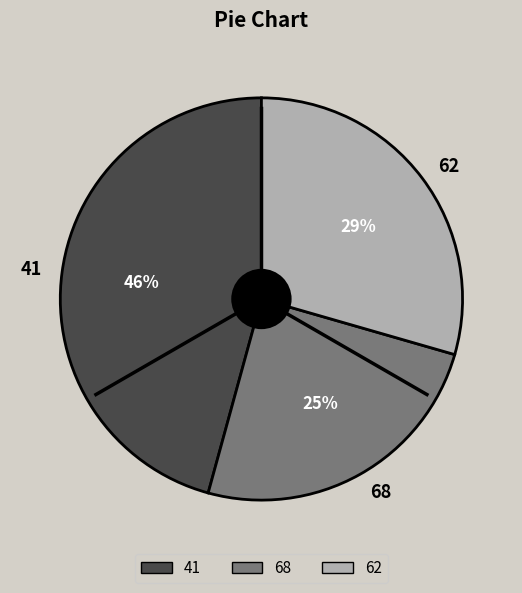

Do 62 and 41 together represent more than half of the pie?

Yes